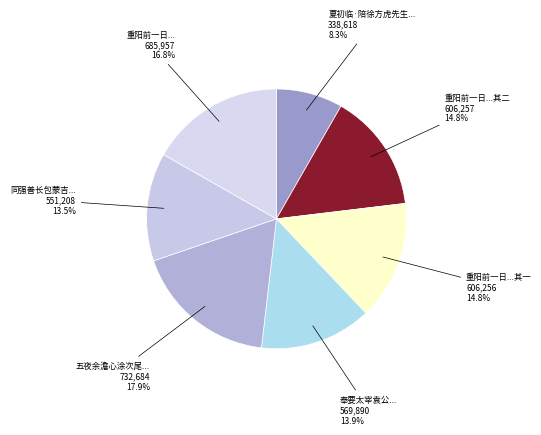

How many segments does this pie chart have?

7